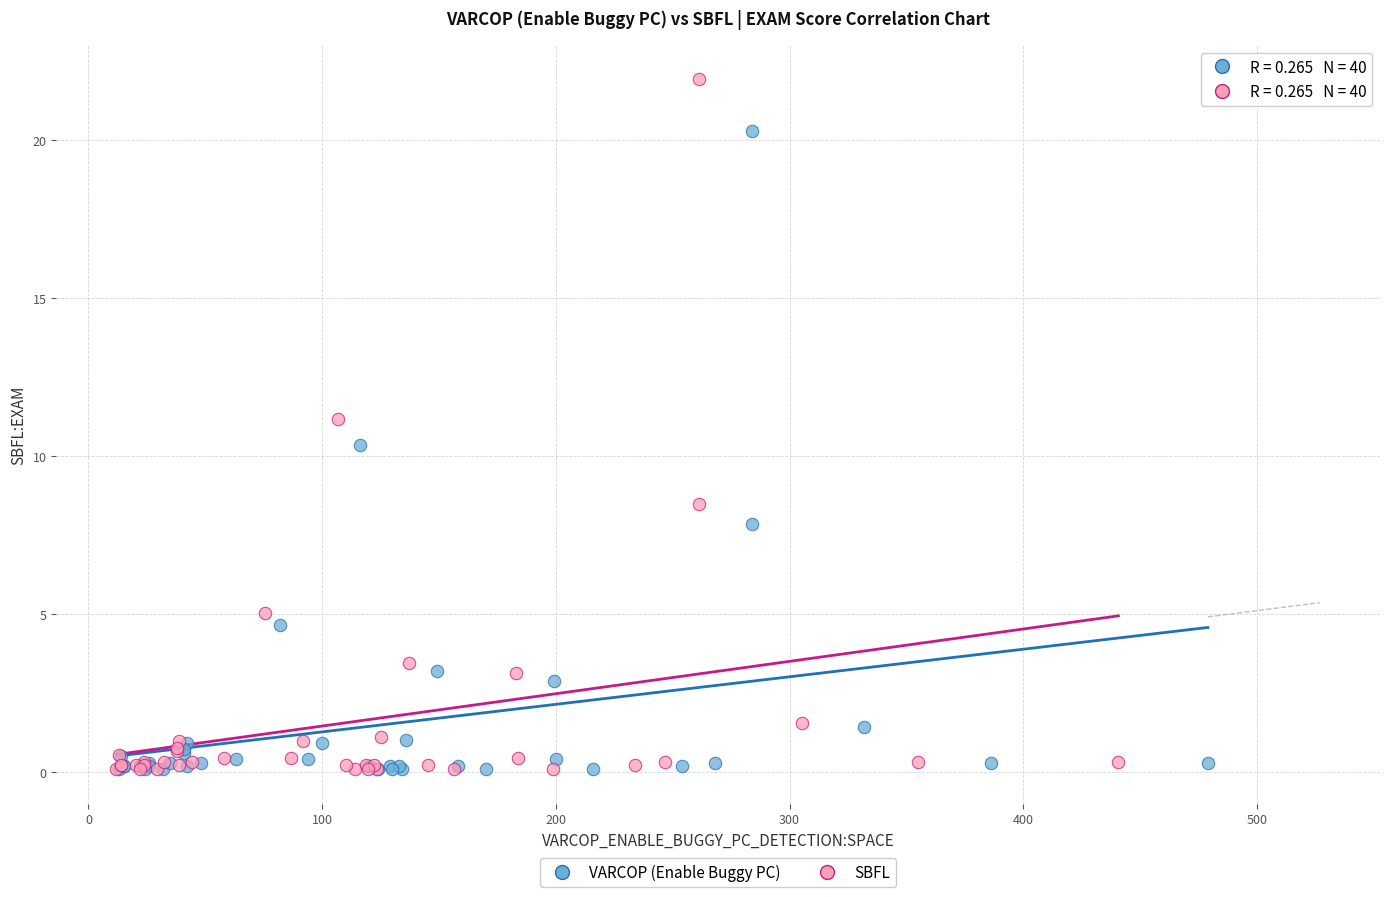

Which series contains the highest Y value?

SBFL